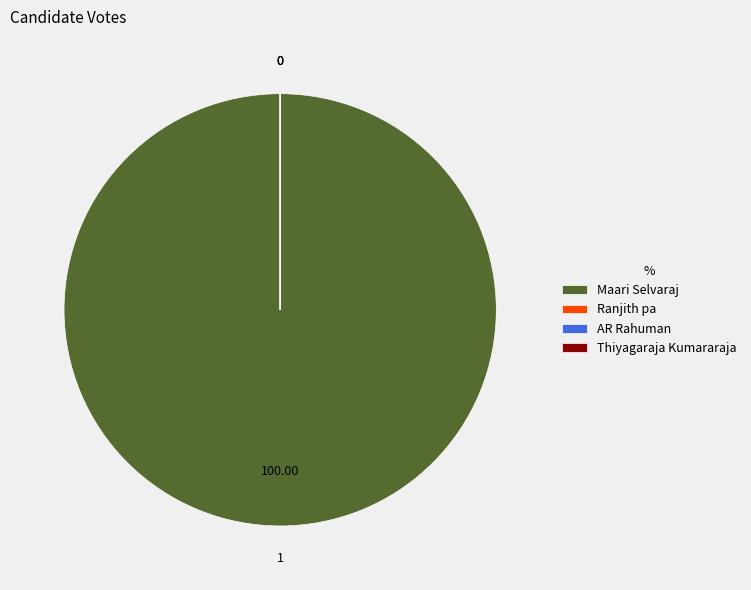

What is the largest slice in the pie chart?

Maari Selvaraj